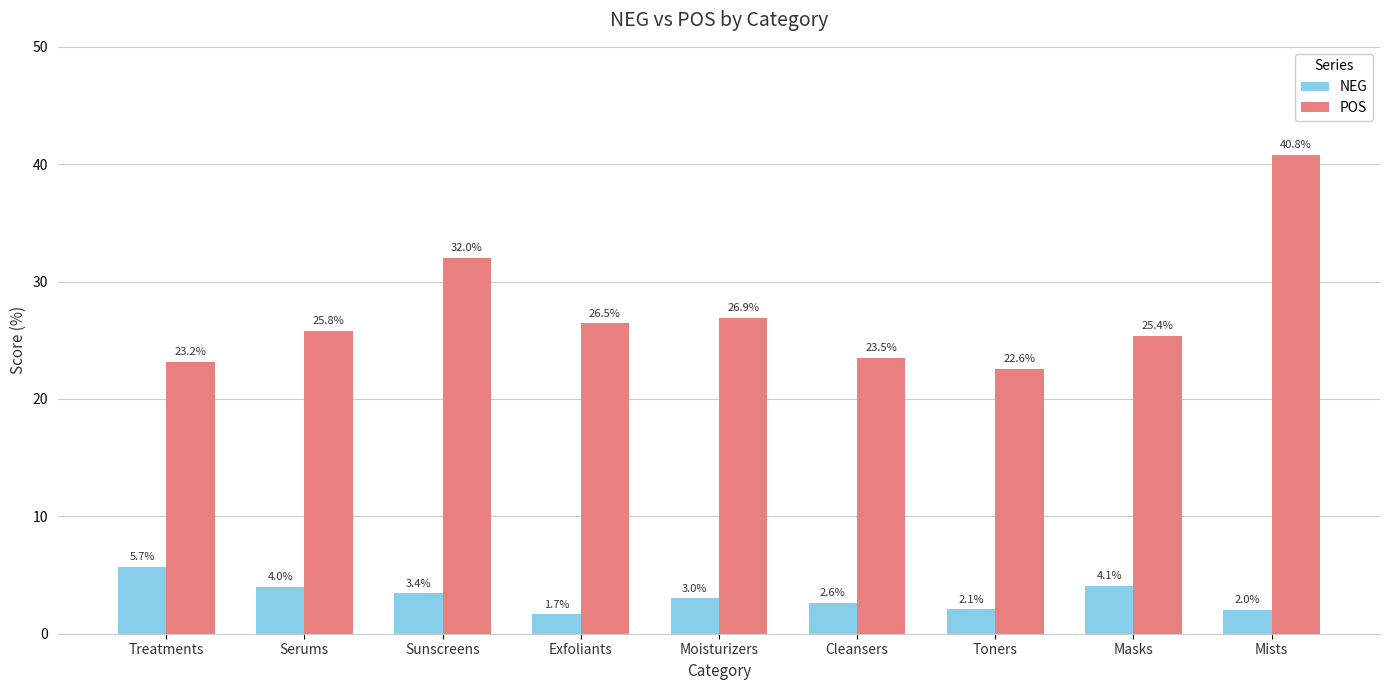

What are all the series names shown in the legend?

NEG, POS